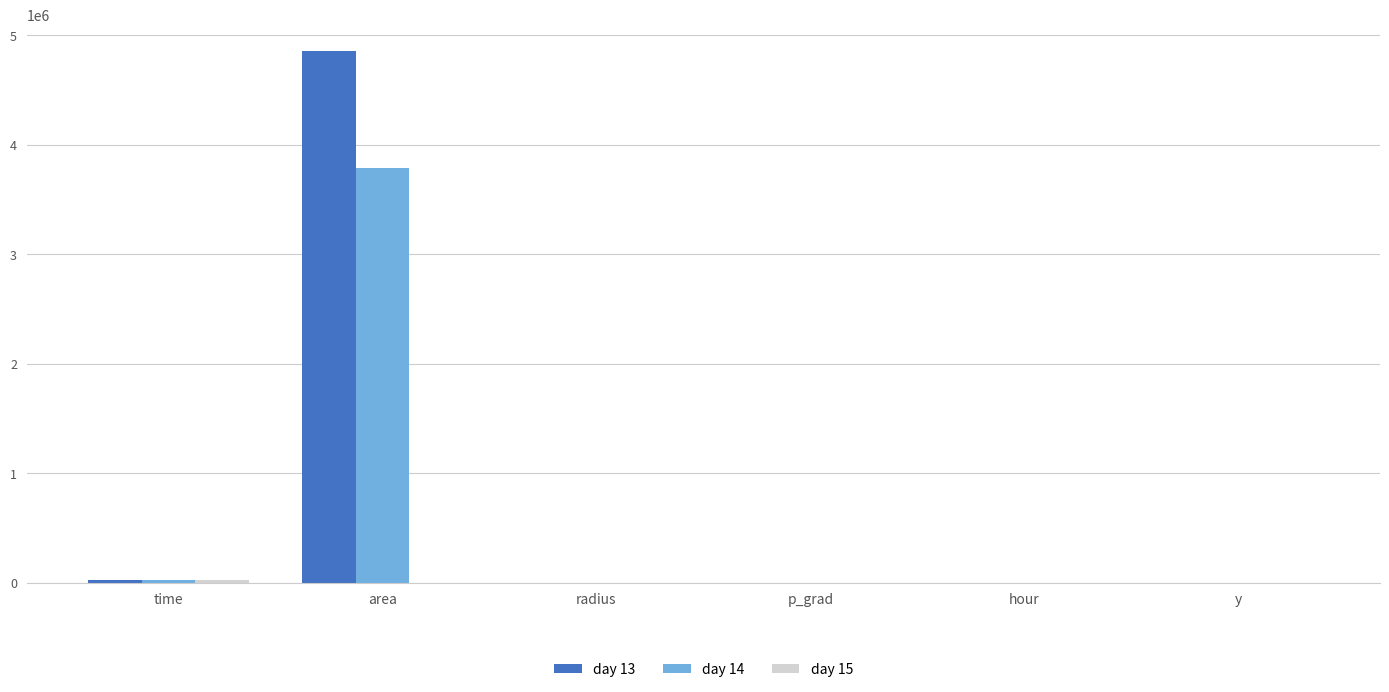

True or false: day 14 has a value of 6587817.3 at area.

False